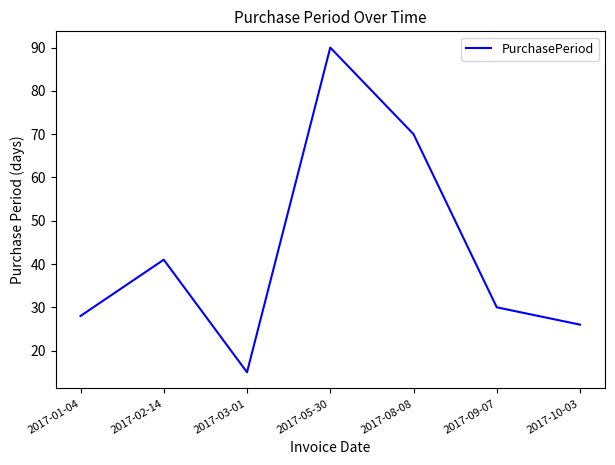

What position from the right is 2017-01-04?

7